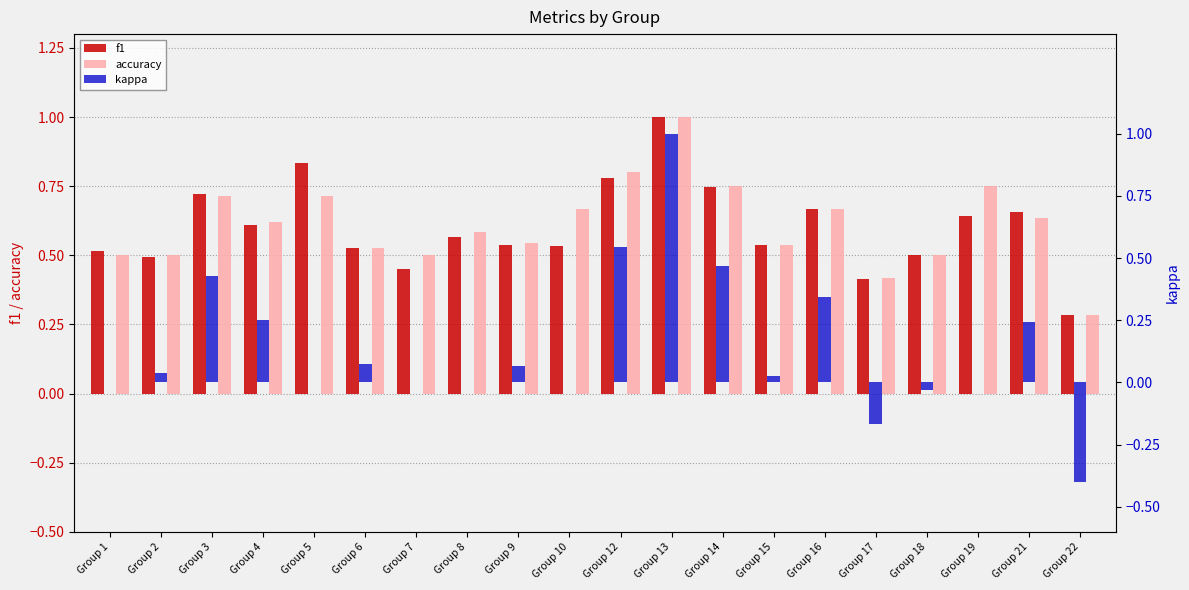

The accuracy series shows 0.6 at Group 21. True or false?

True